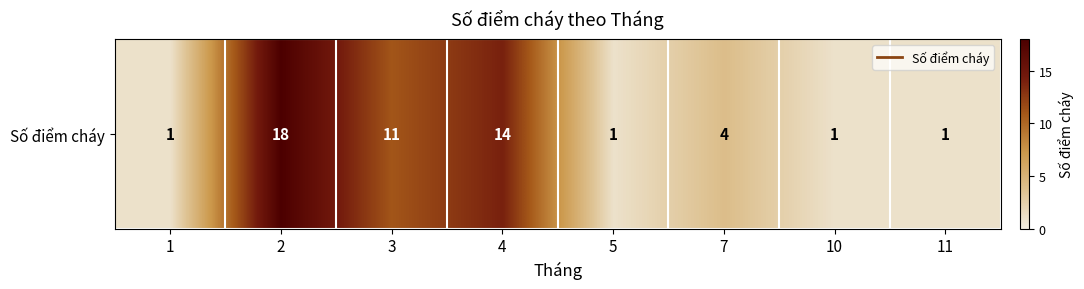

Which category has the highest value across all series?

2